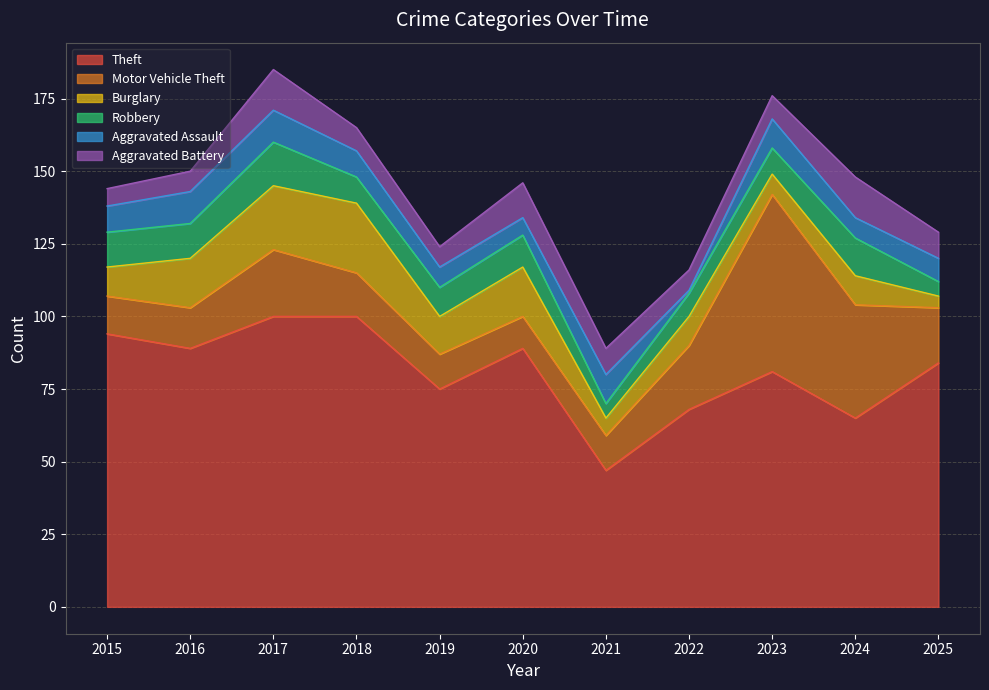

What is the value of the Robbery point at the 10th from the left?

13